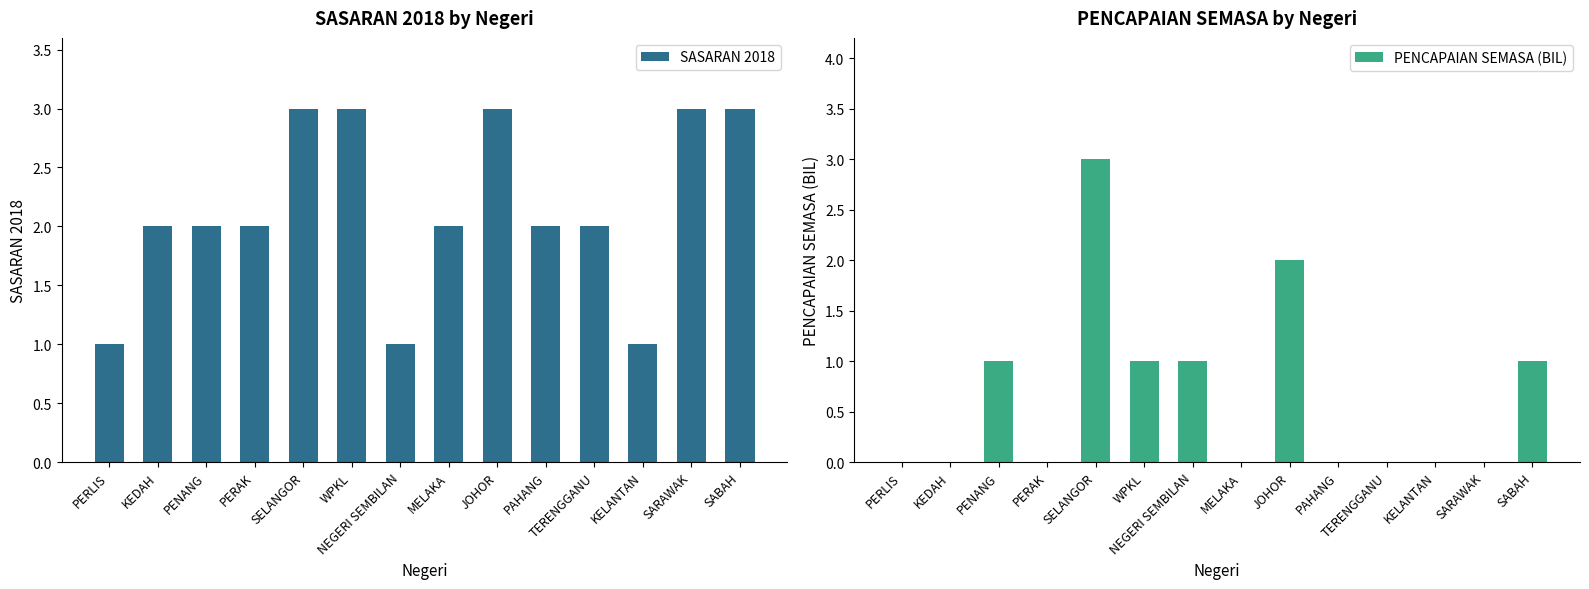

List the labels in order of SASARAN 2018 value, smallest first.

PERLIS, NEGERI SEMBILAN, KELANTAN, KEDAH, PENANG, PERAK, MELAKA, PAHANG, TERENGGANU, SELANGOR, WPKL, JOHOR, SARAWAK, SABAH